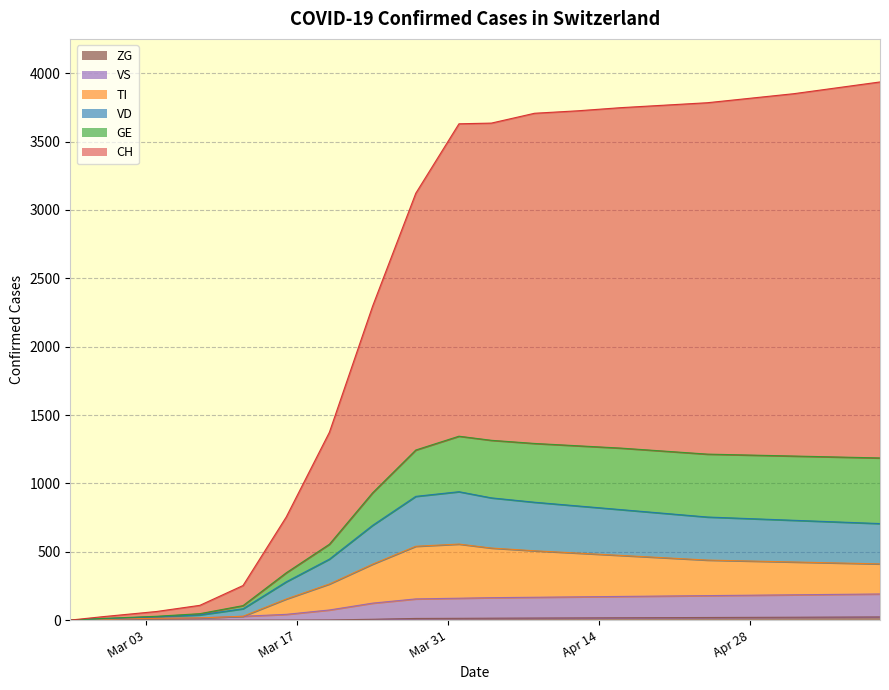

At which label does TI reach its peak?

2020-04-01